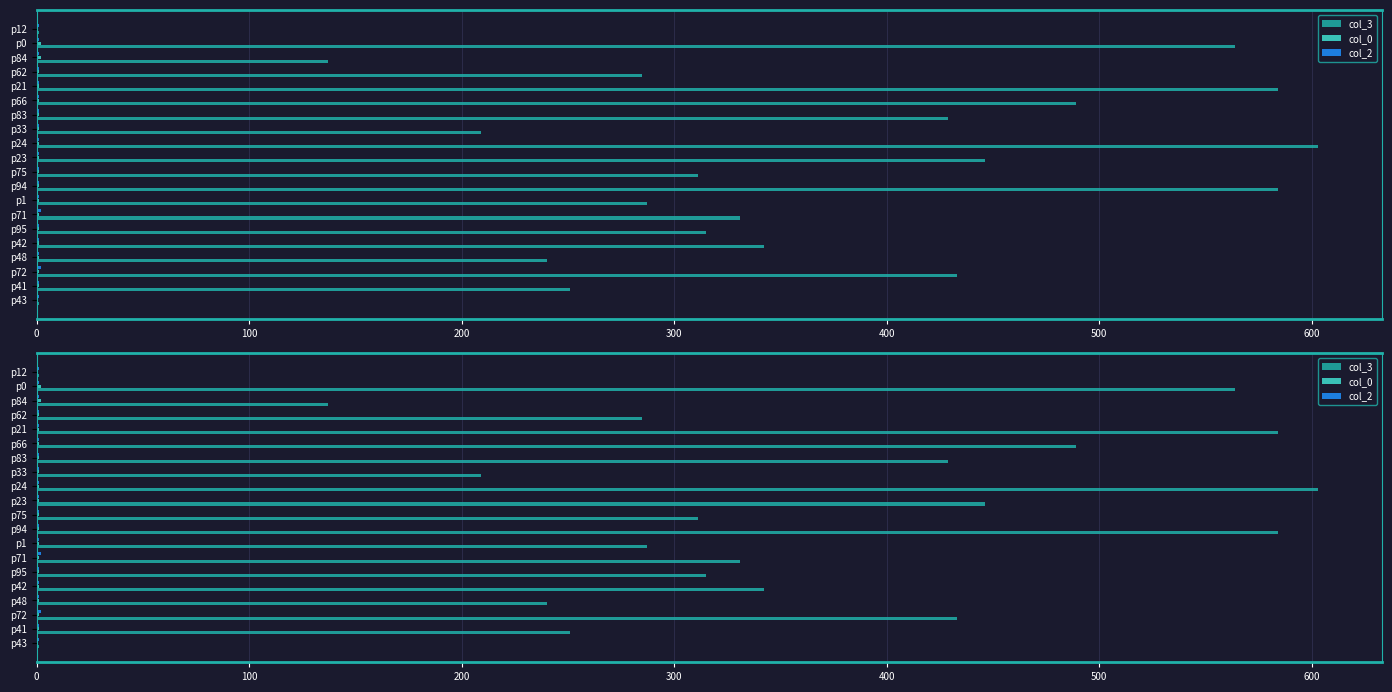

True or false: col_3 has a value of 285 at p62.

True